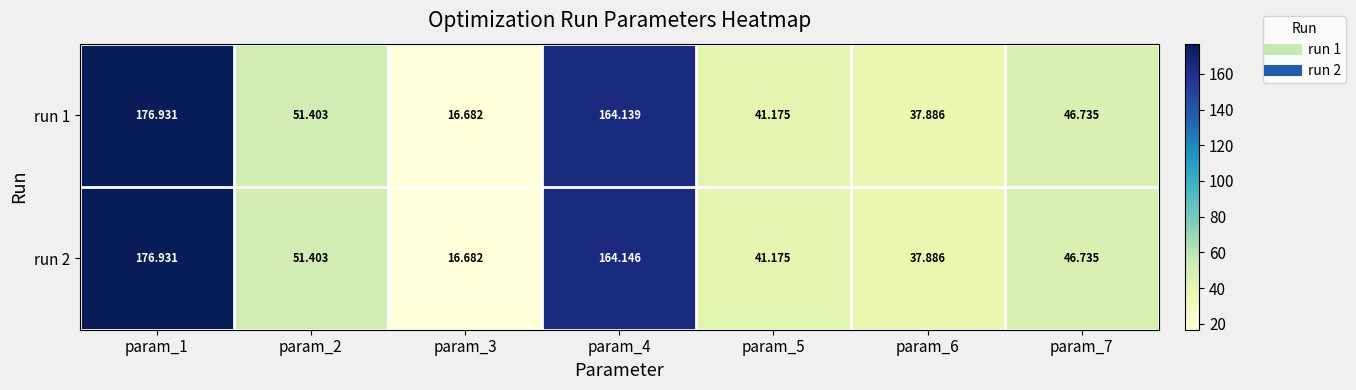

Which has a higher value, param_6 or param_4?

param_4